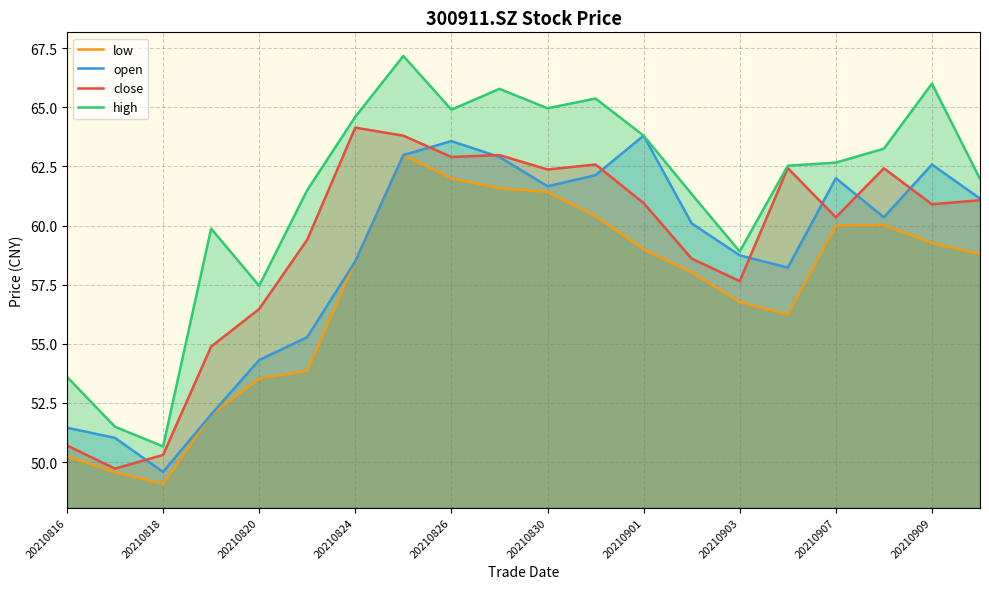

True or false: high and low cross at least once.

False